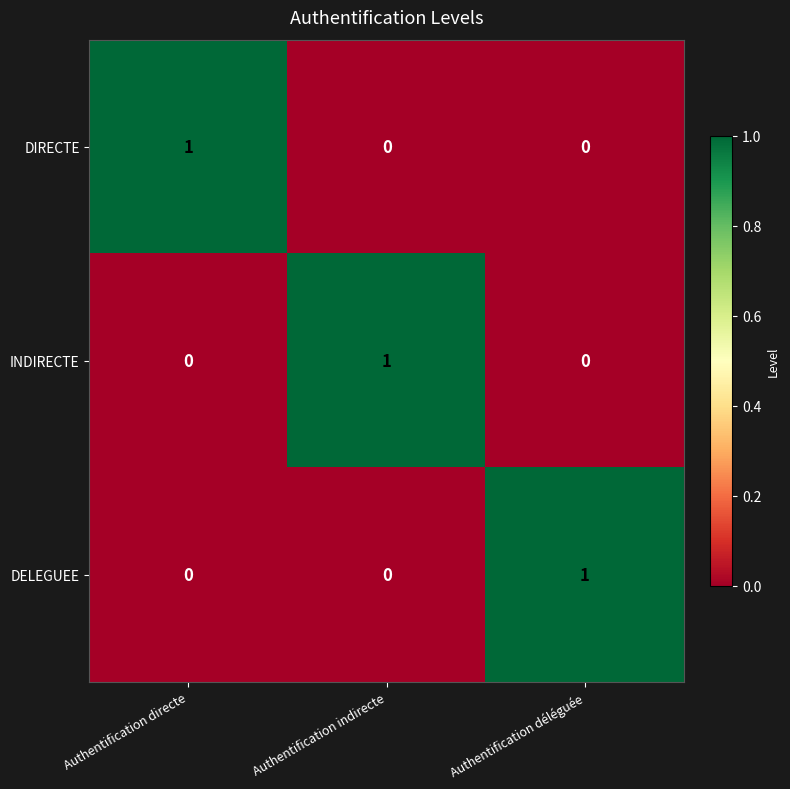

How many DIRECTE values are between 0 and 1?

3